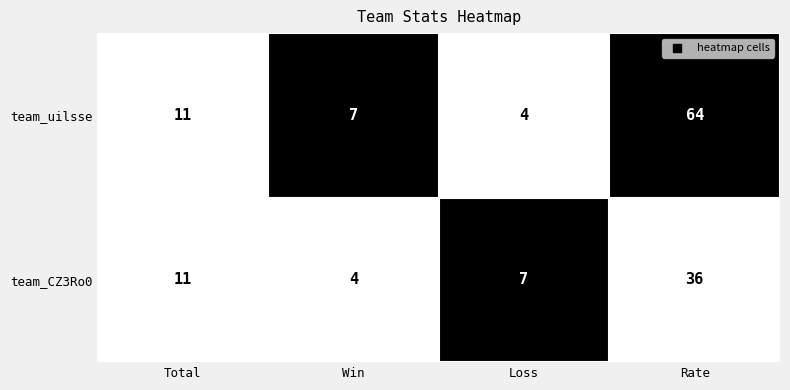

True or false: team_uilsse has a value of 11 at Total.

True